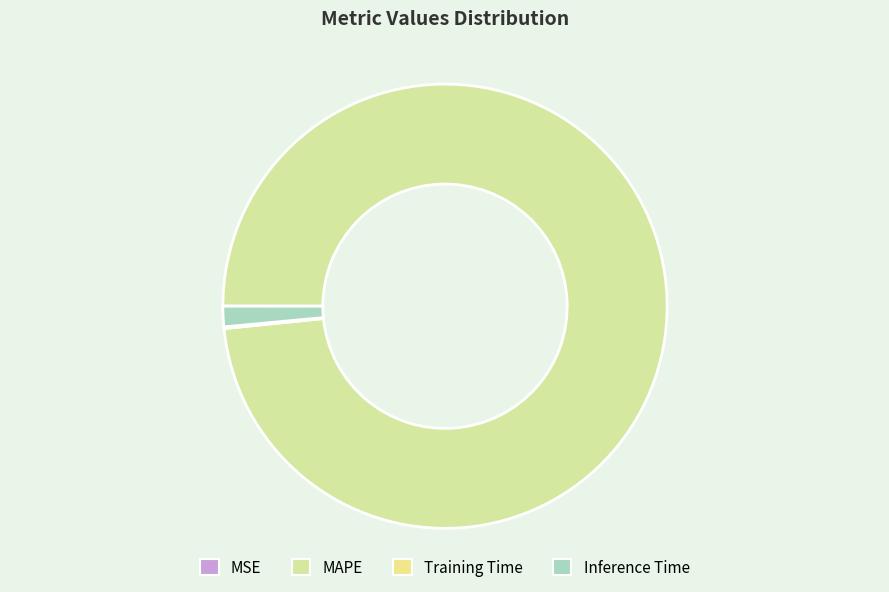

To the nearest percent, what percentage of the pie is Inference Time?

1%